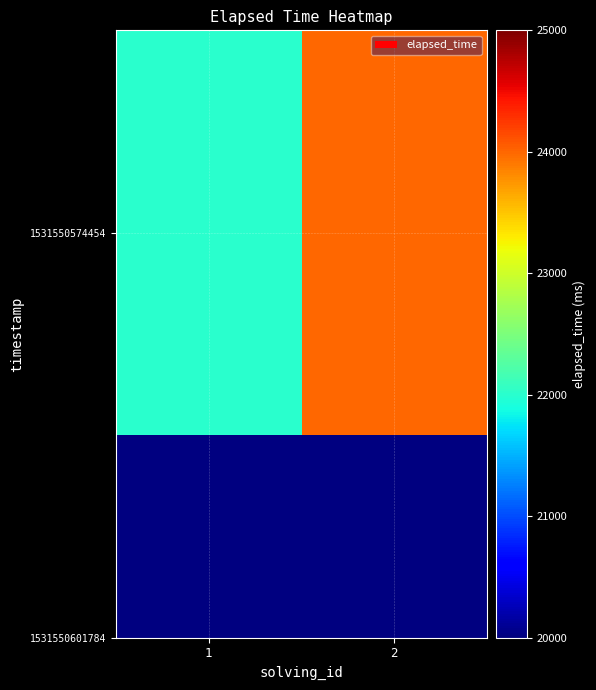

Reading right to left, list all the values displayed in this chart.

24000	22000